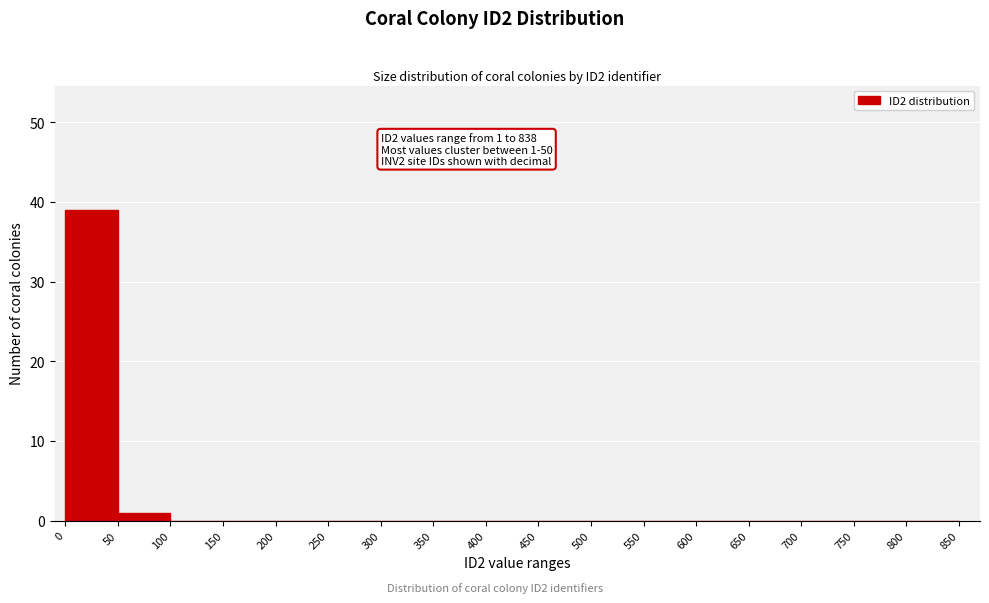

Over which range of the x-axis is the bar tallest?

0 to 50